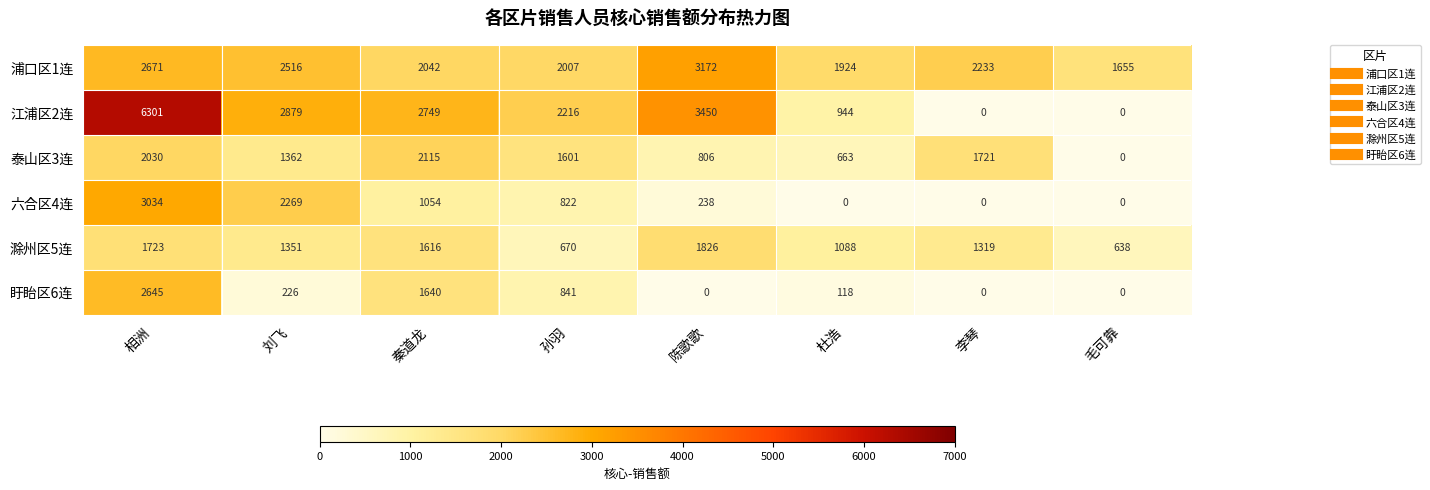

Where does the 泰山区3连 series first go above 1601?

相洲